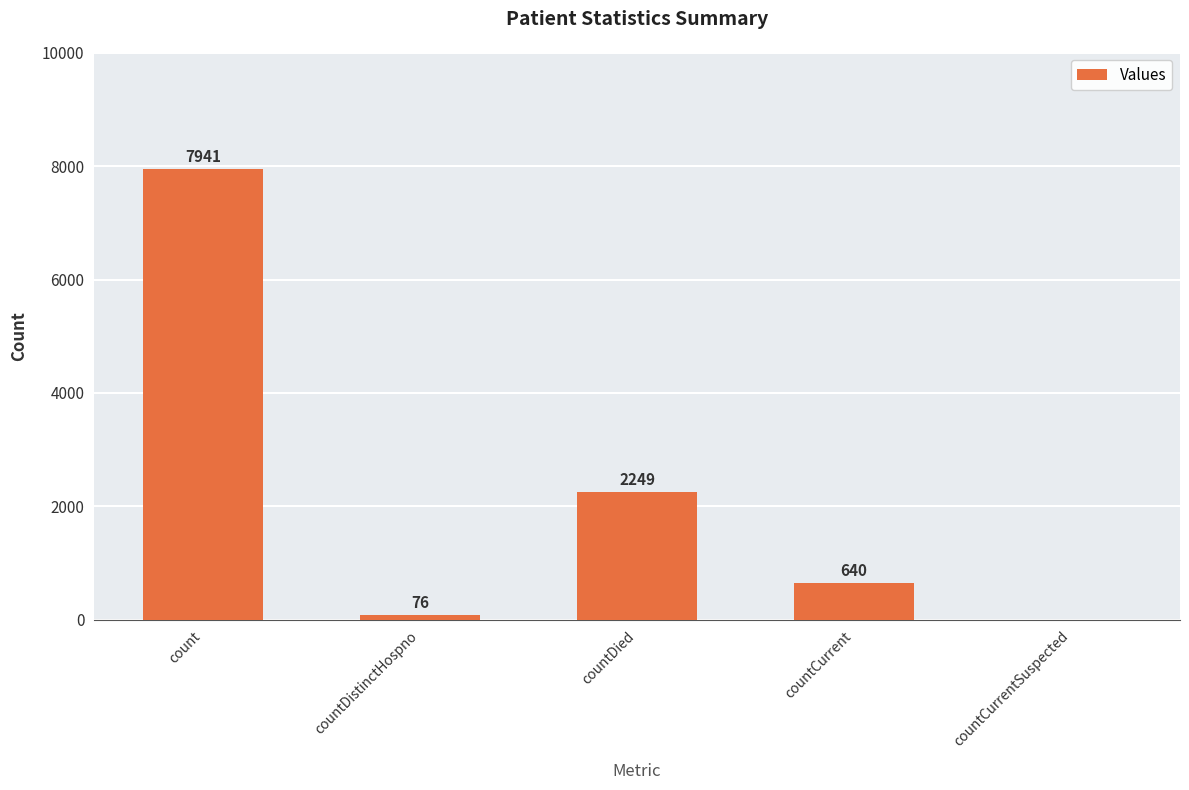

Reading left to right, extract all data points from this chart.

count=7941	countDistinctHospno=76	countDied=2249	countCurrent=640	countCurrentSuspected=0